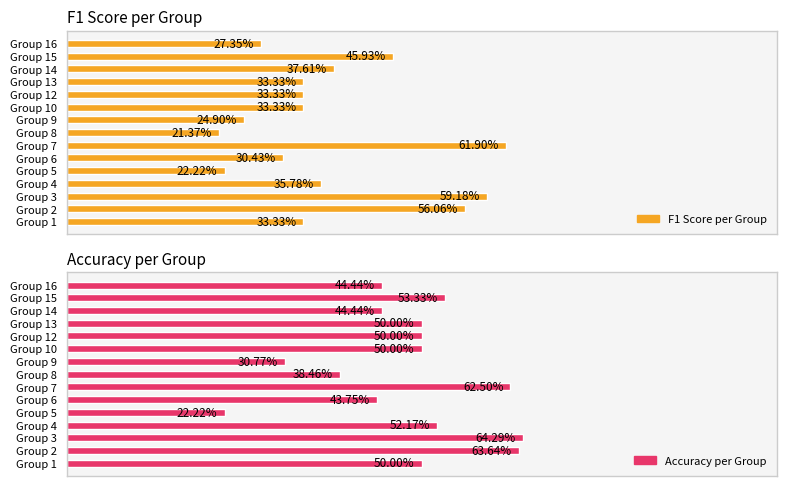

The value of F1 Score per Group at Group 14 is 0.2. True or false?

False